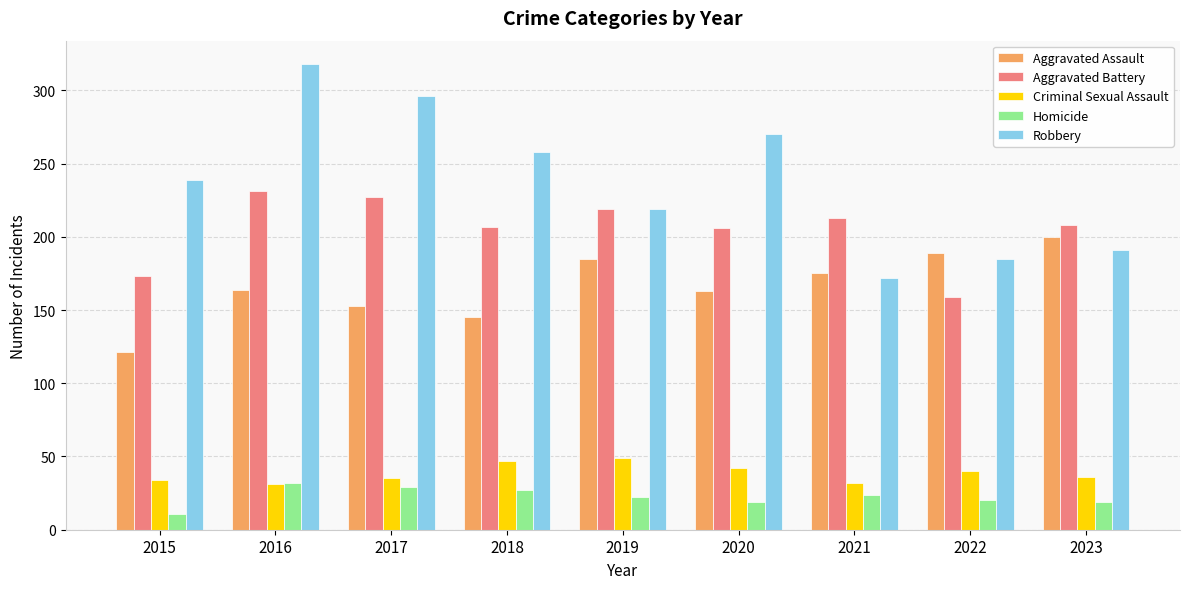

Which category has the highest value across all series?

2016